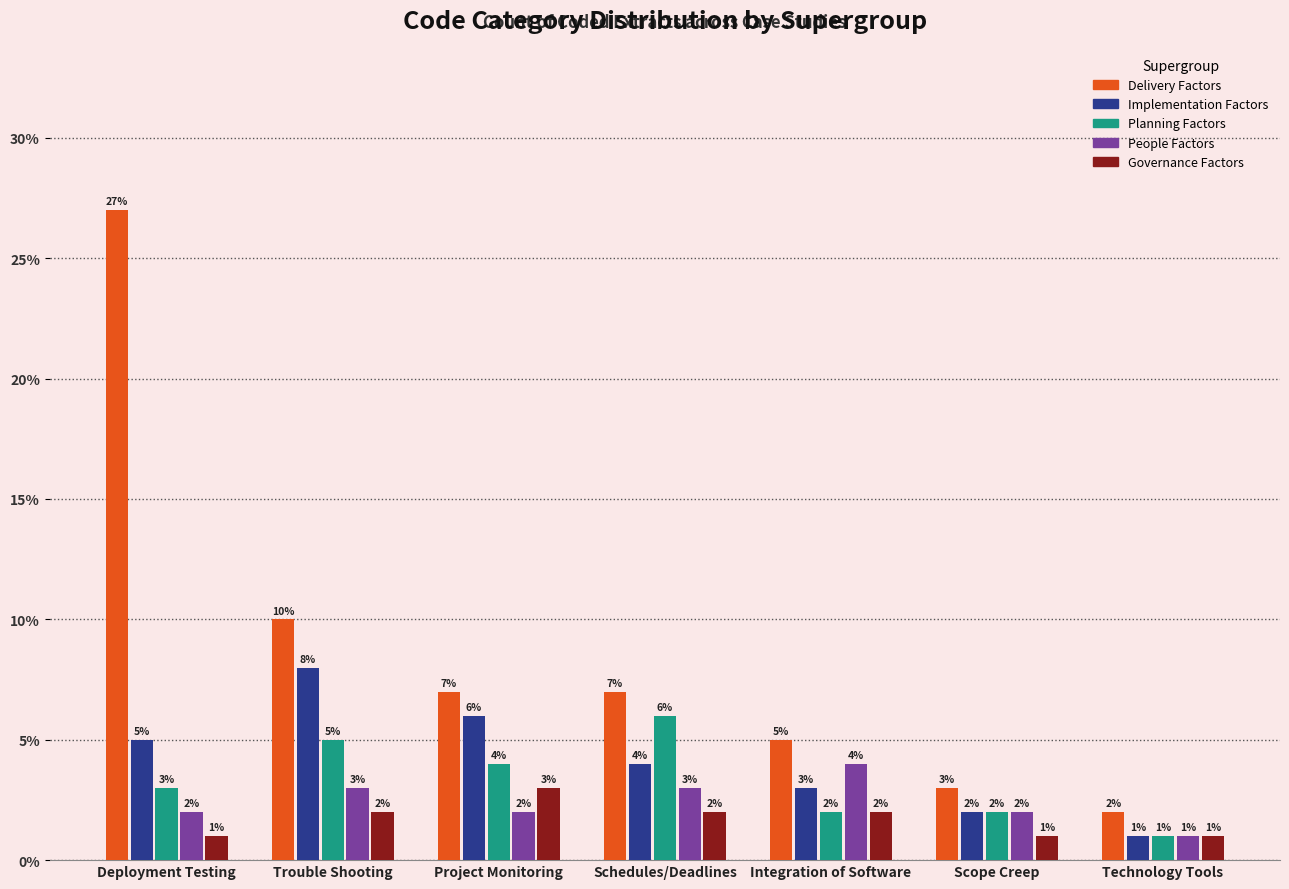

What is the difference between the highest and lowest values at Deployment Testing?

26